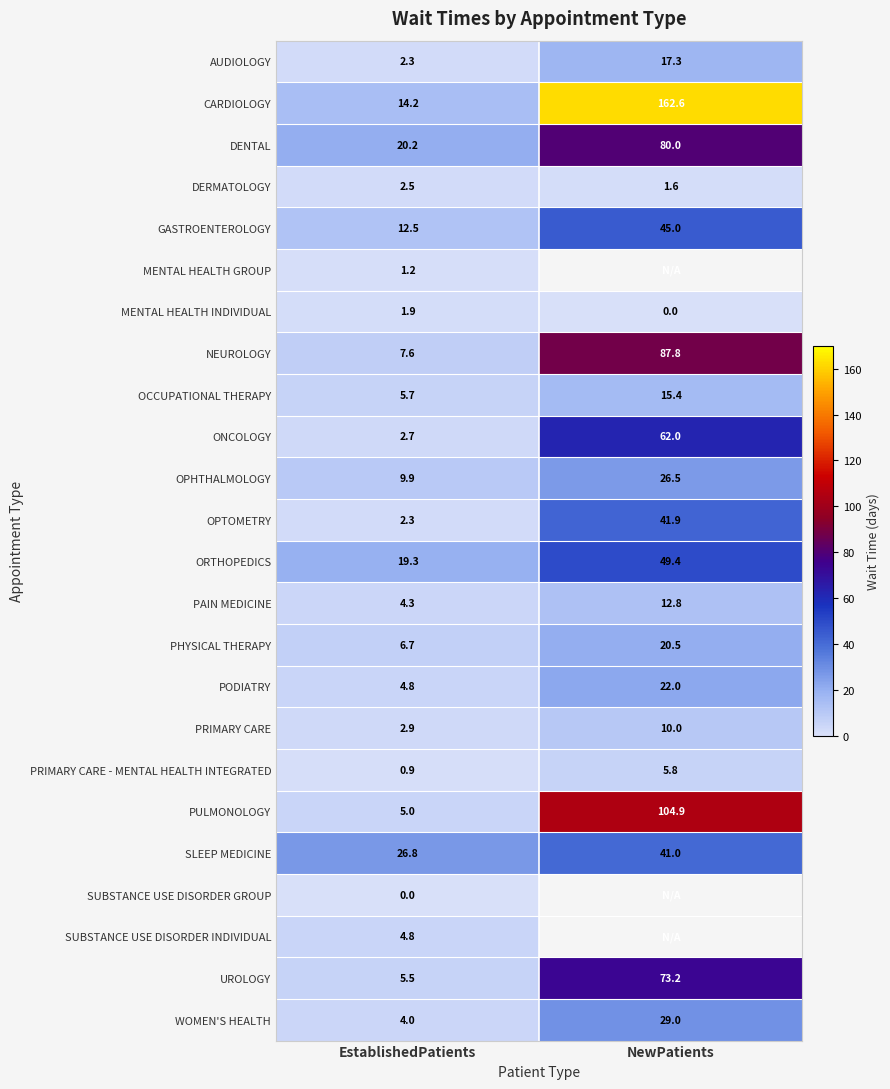

What is the sum of all CARDIOLOGY values?

176.8